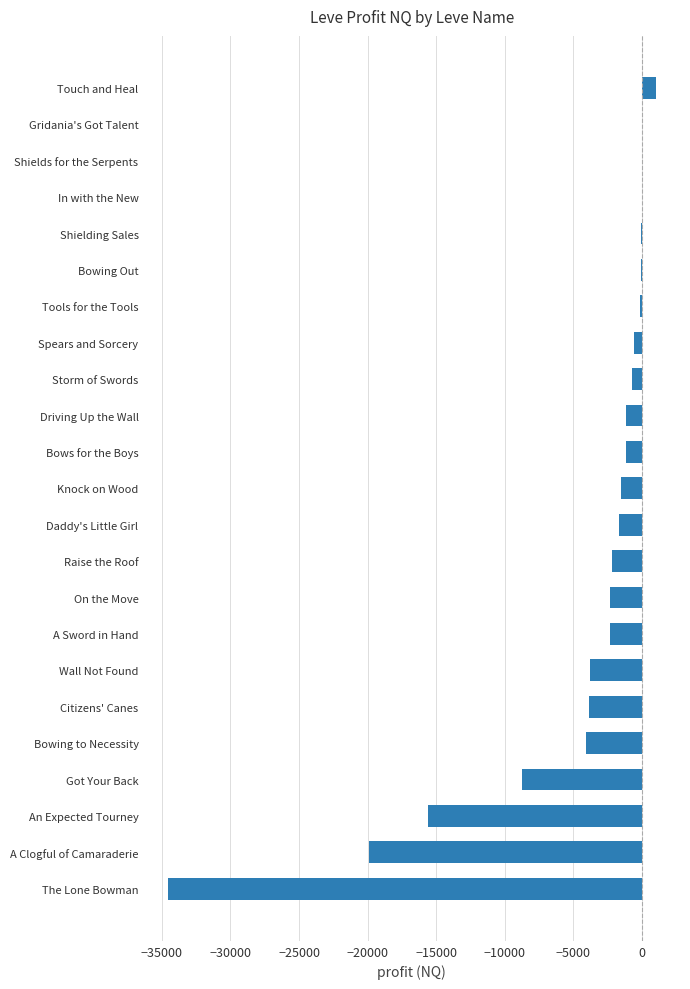

At which label is the value closest to -16786?

An Expected Tourney